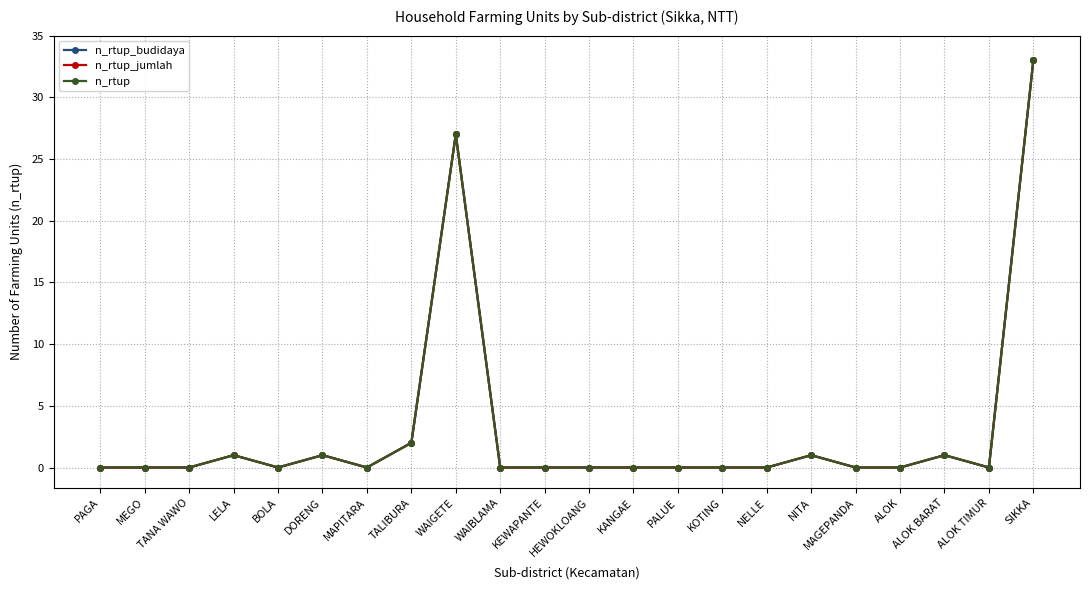

True or false: n_rtup_jumlah has more than 1 interior local peaks.

True